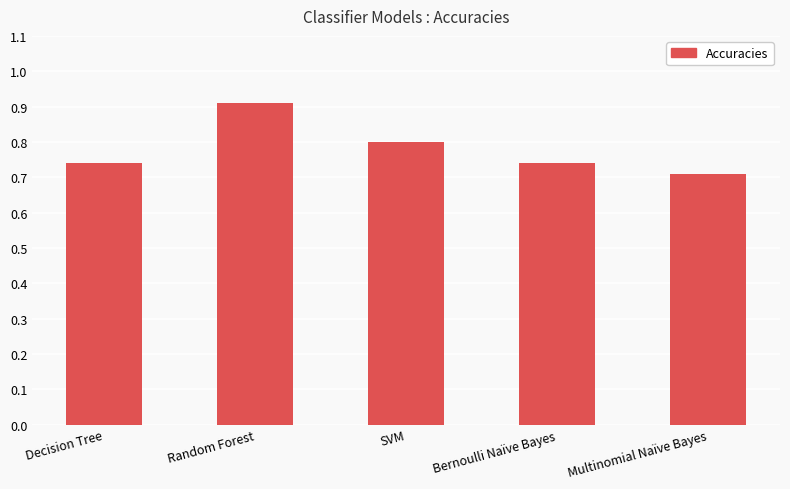

Does the chart contain any negative values?

No